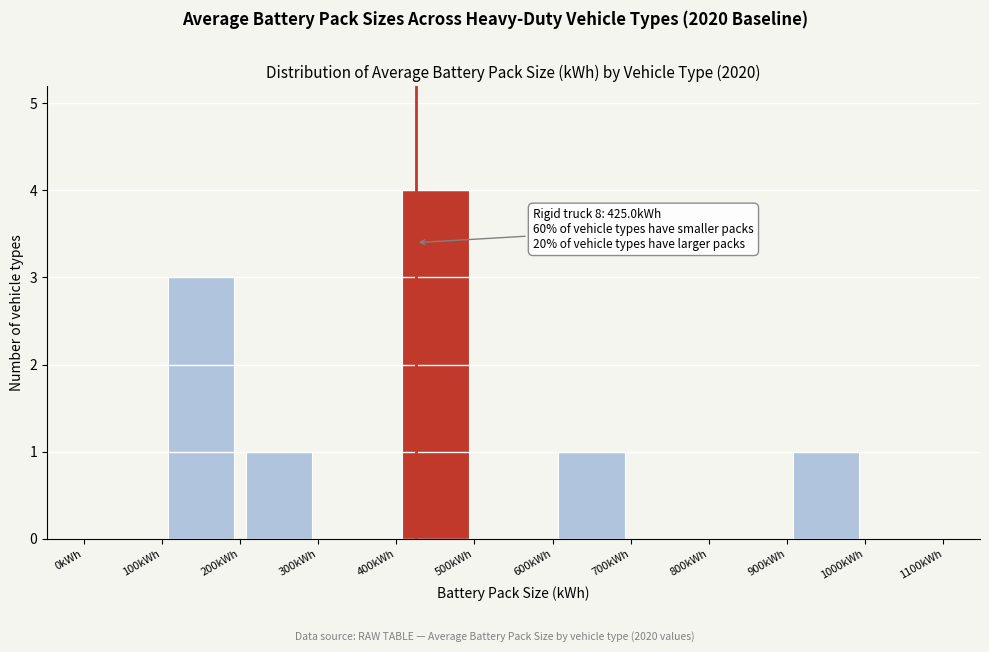

Over which range of the x-axis is the bar tallest?

400 to 500